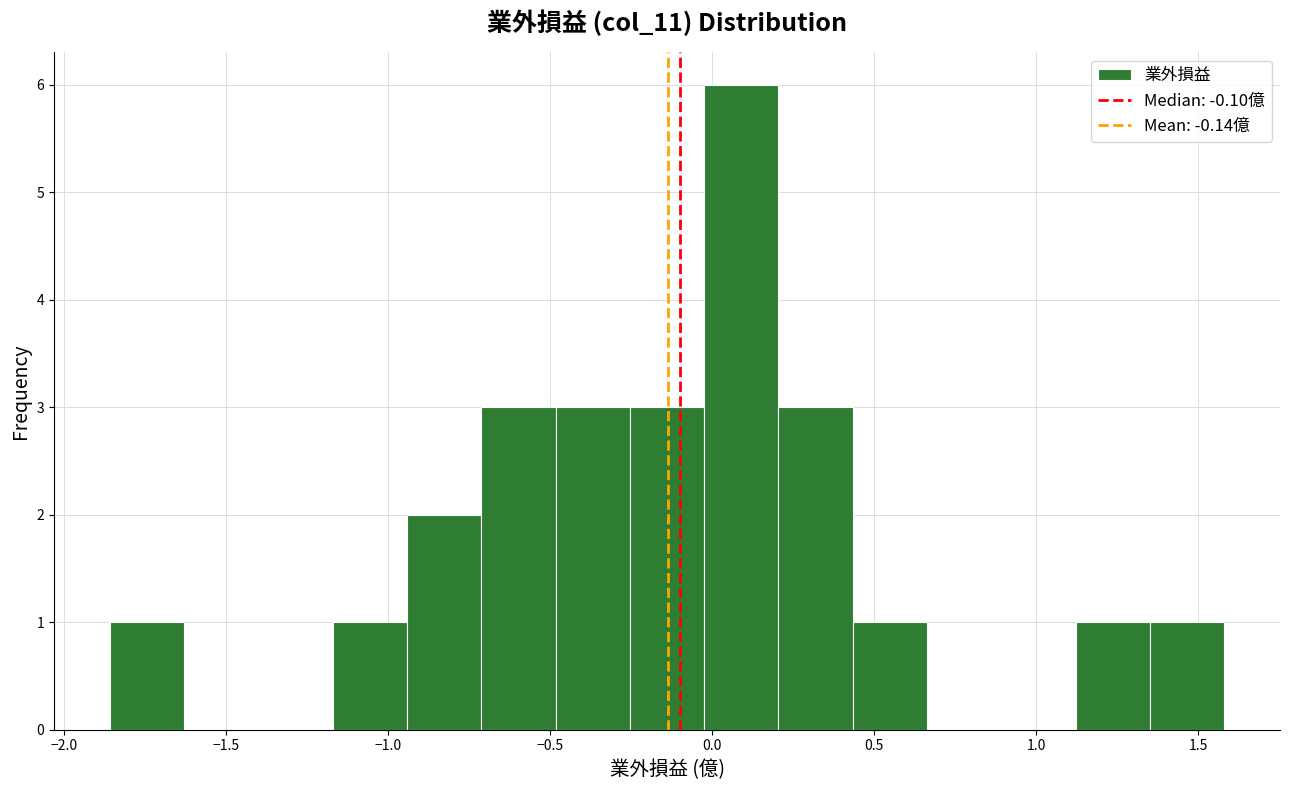

How tall is the bar that spans -0.70 to -0.50 on the x-axis? Neither the bar edges nor the heights are printed on the chart, so give them approximately, as read against the axes.

3